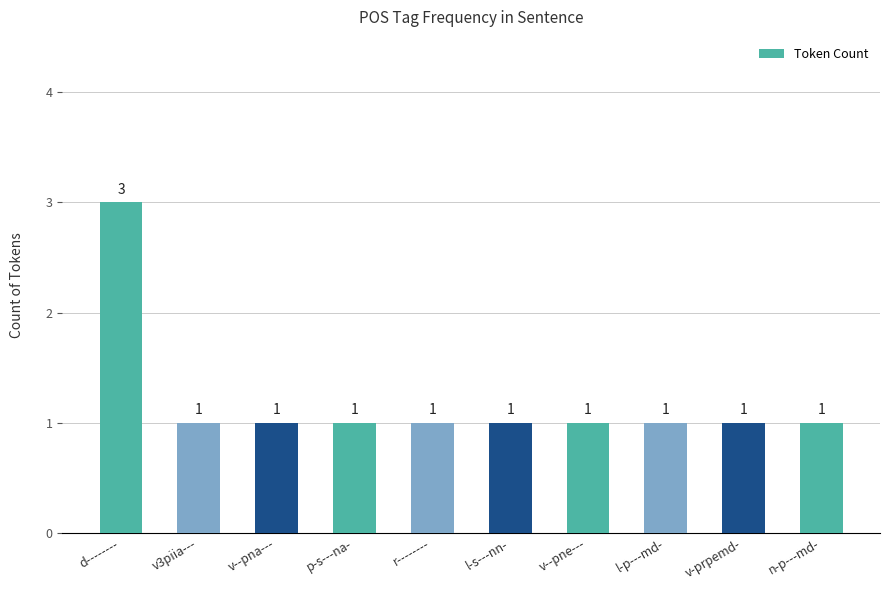

Reading left to right, transcribe all the data shown in this chart.

d--------=3	v3piia---=1	v--pna---=1	p-s---na-=1	r--------=1	l-s---nn-=1	v--pne---=1	l-p---md-=1	v-prpemd-=1	n-p---md-=1